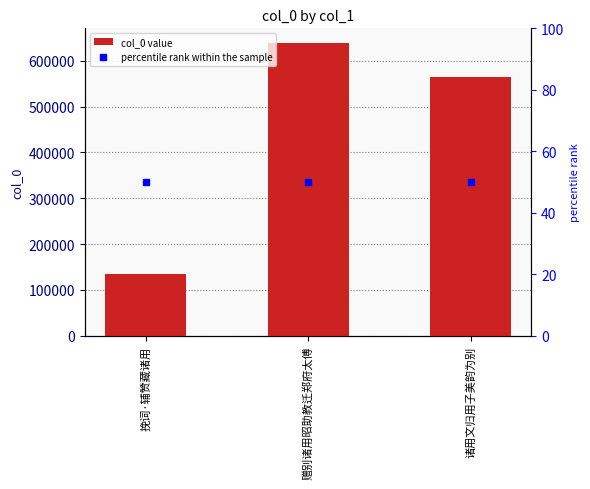

What is the average value of the col_0 series?

445864